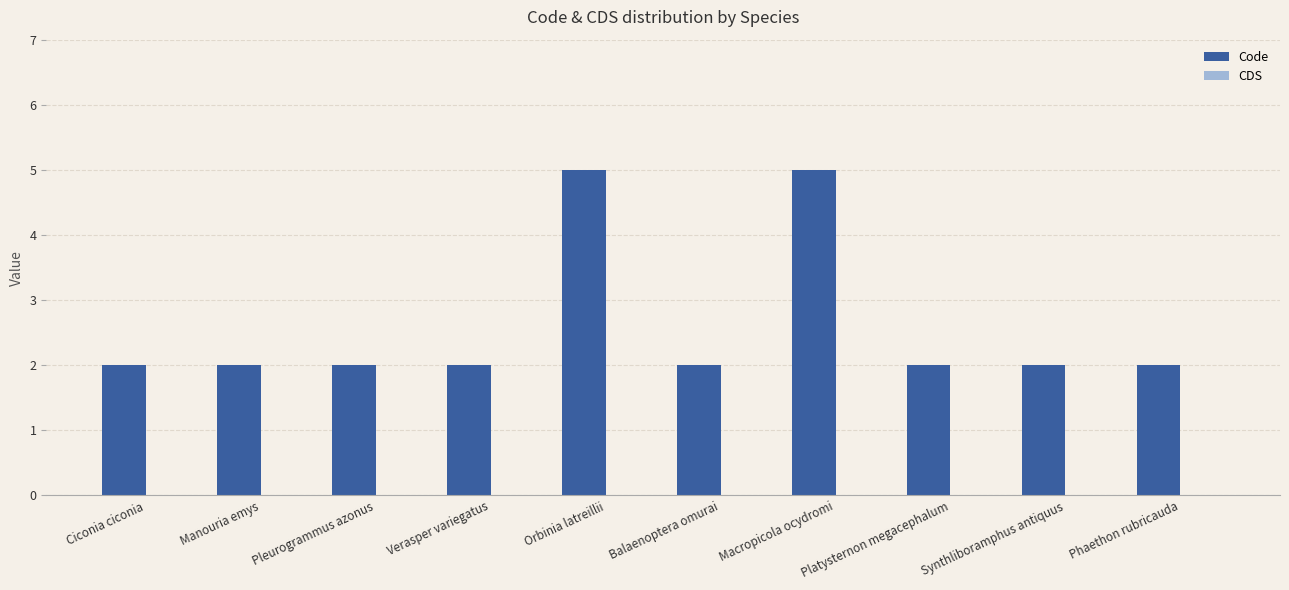

What is the maximum value shown in the chart?

5